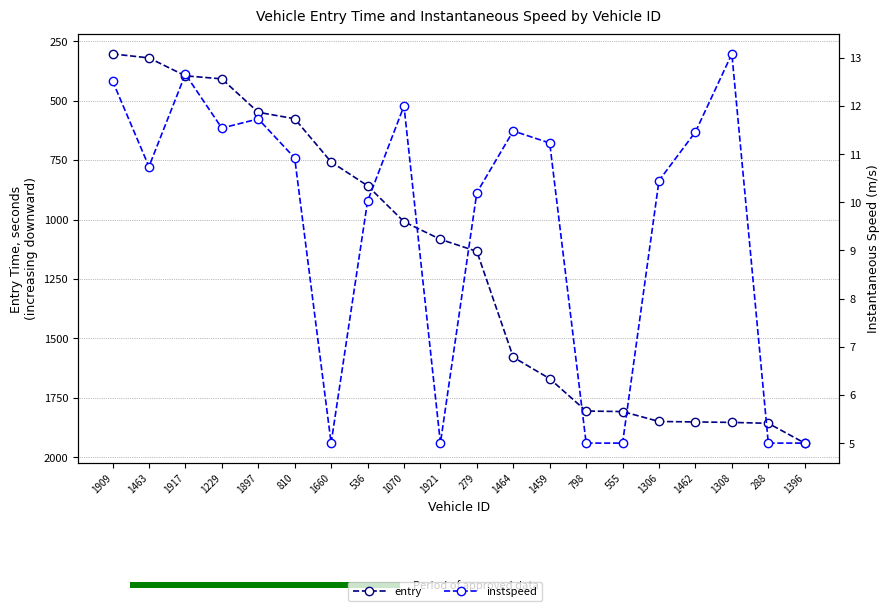

Which category has the highest value in the instspeed series?

1308